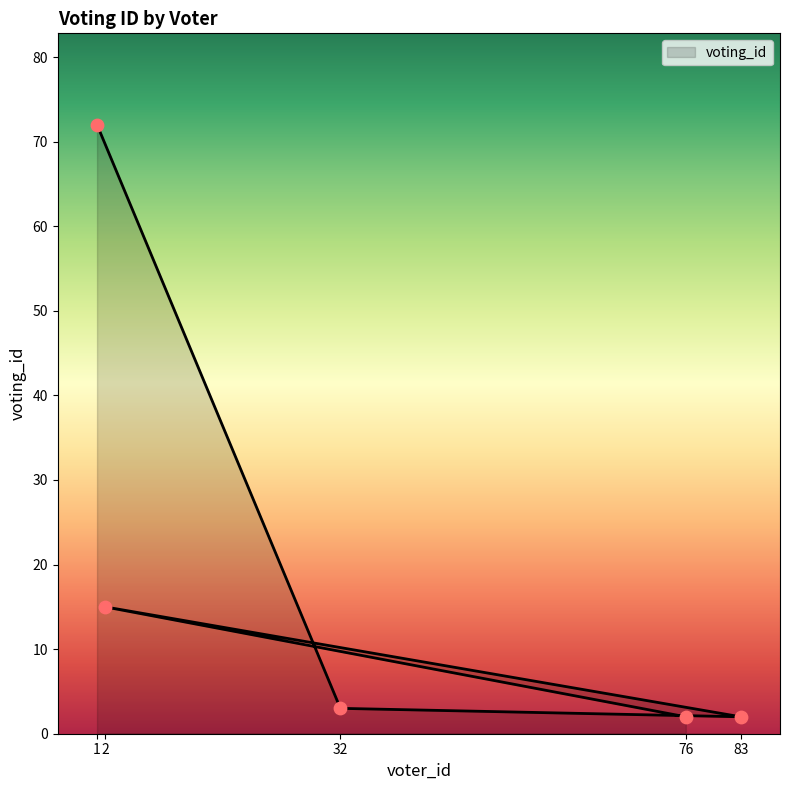

Between 83 and 76, which is larger?

83